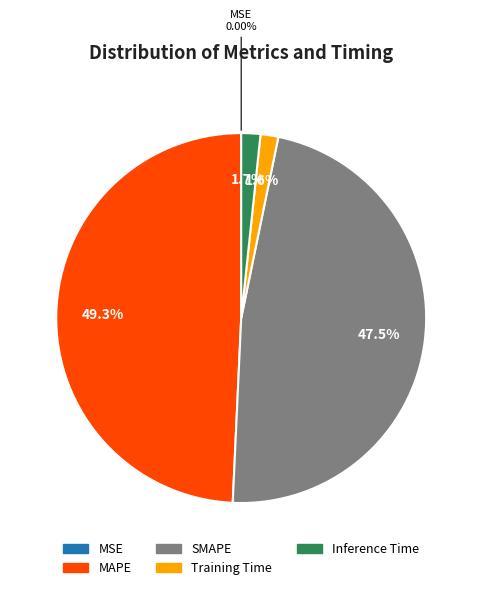

To the nearest percent, what percentage of the pie is MAPE?

49%